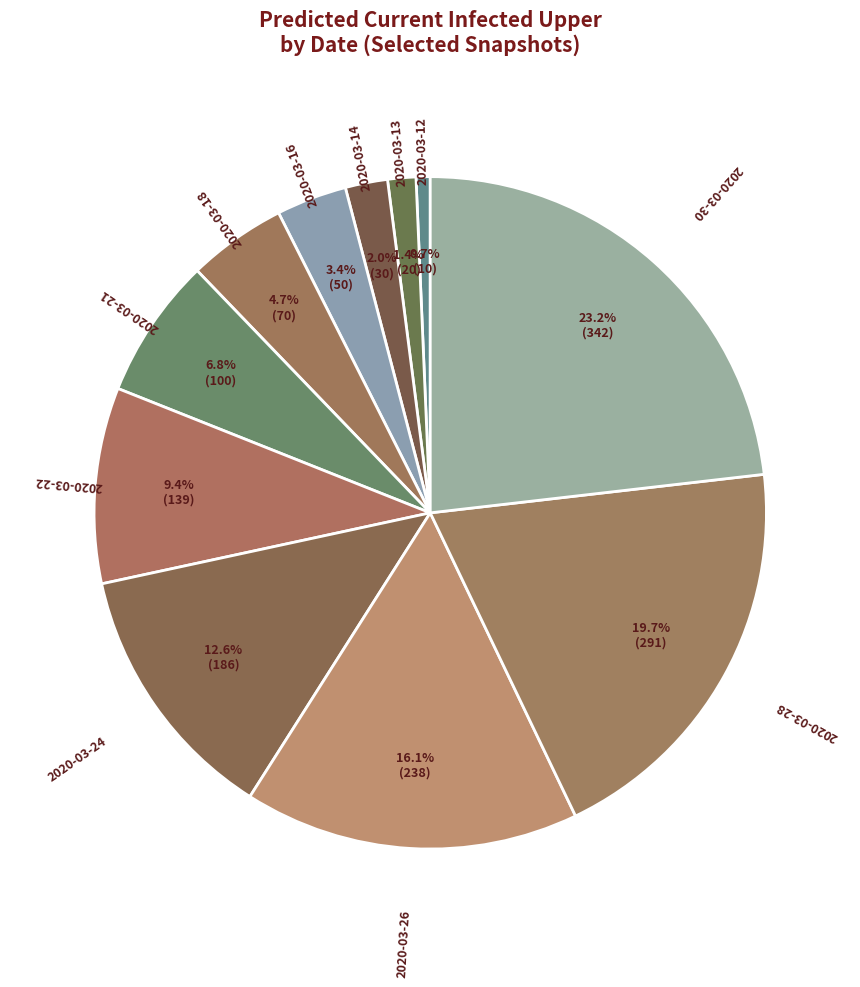

How many slices are in this pie chart?

11